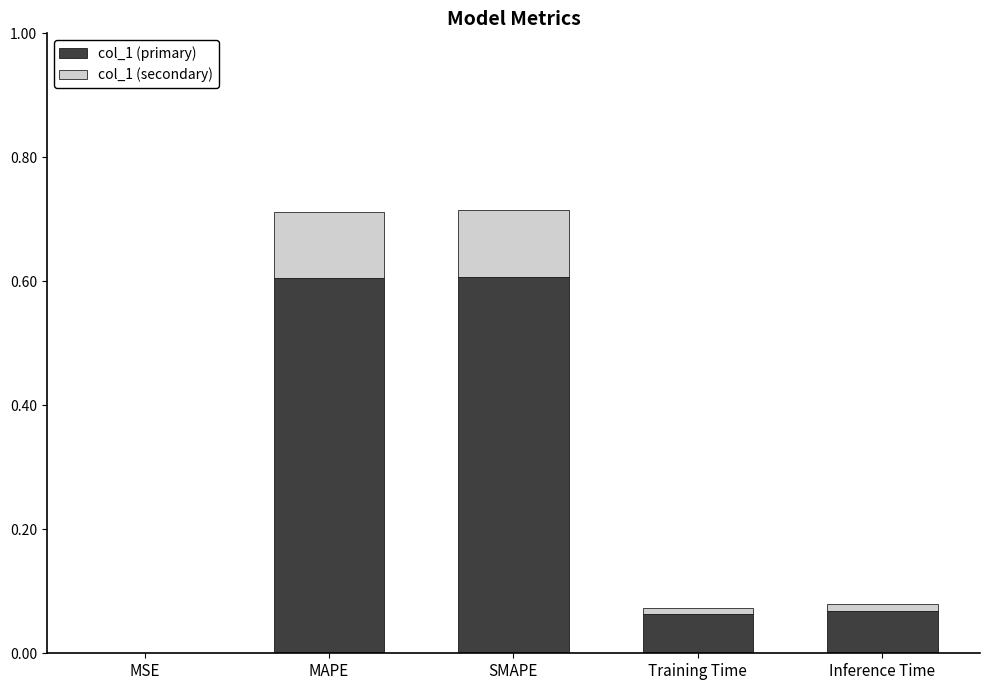

The value of col_1 (primary) at MAPE is 0.6. True or false?

True